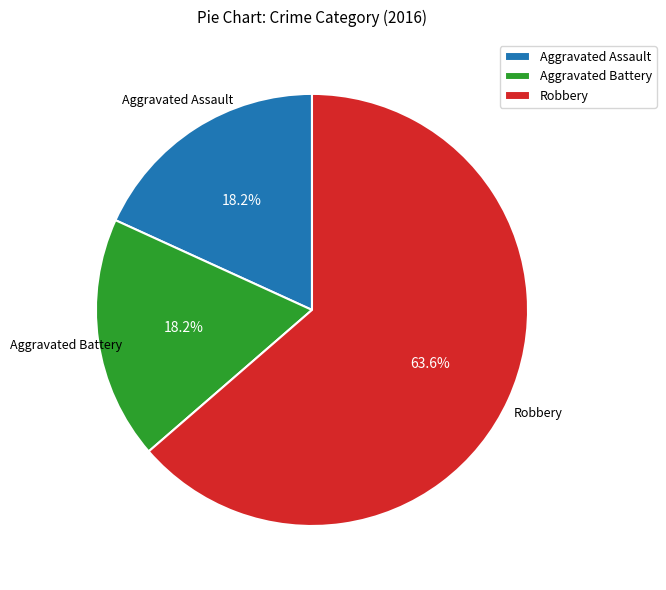

Is there a majority slice in this chart?

Yes